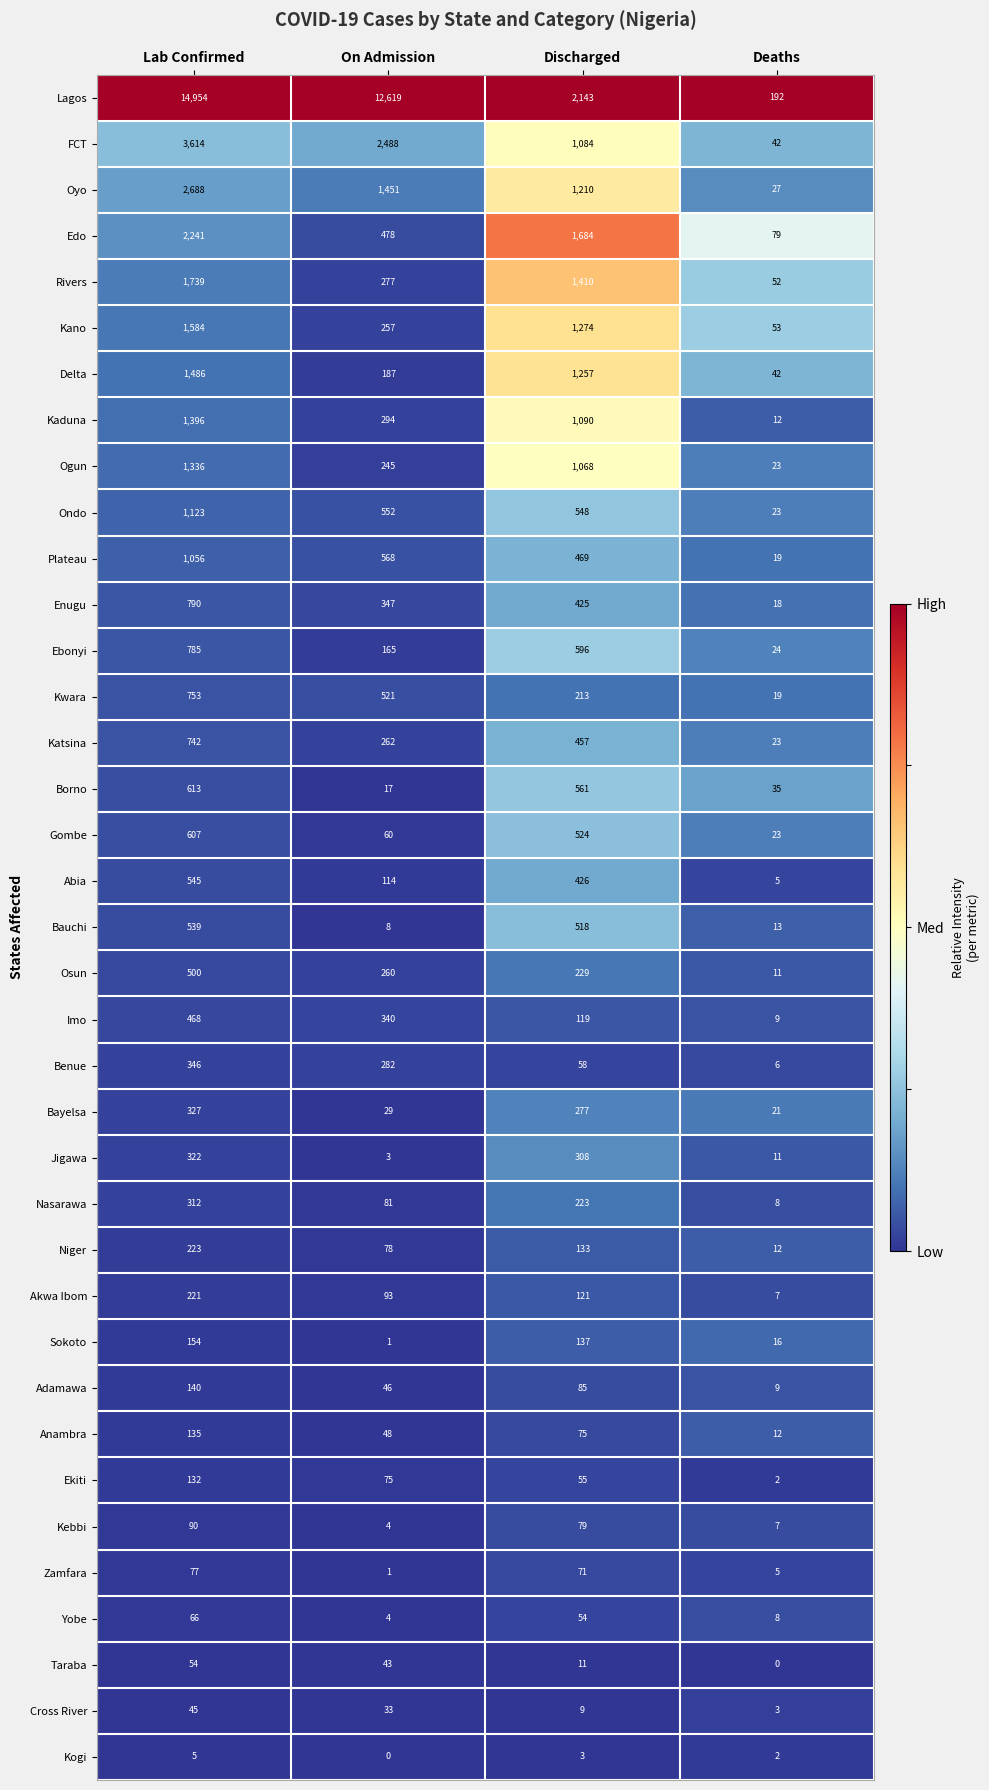

What is the greatest value displayed?

14954